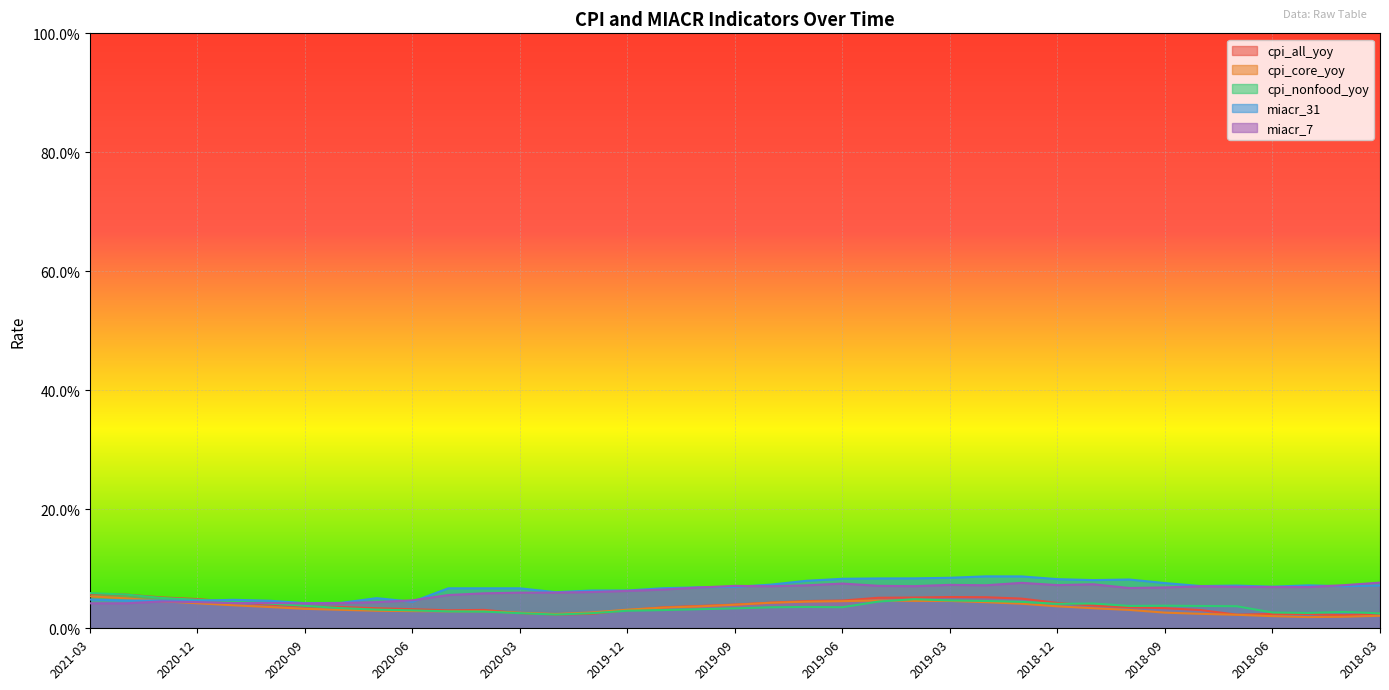

Which series has the largest total across all categories?

miacr_31